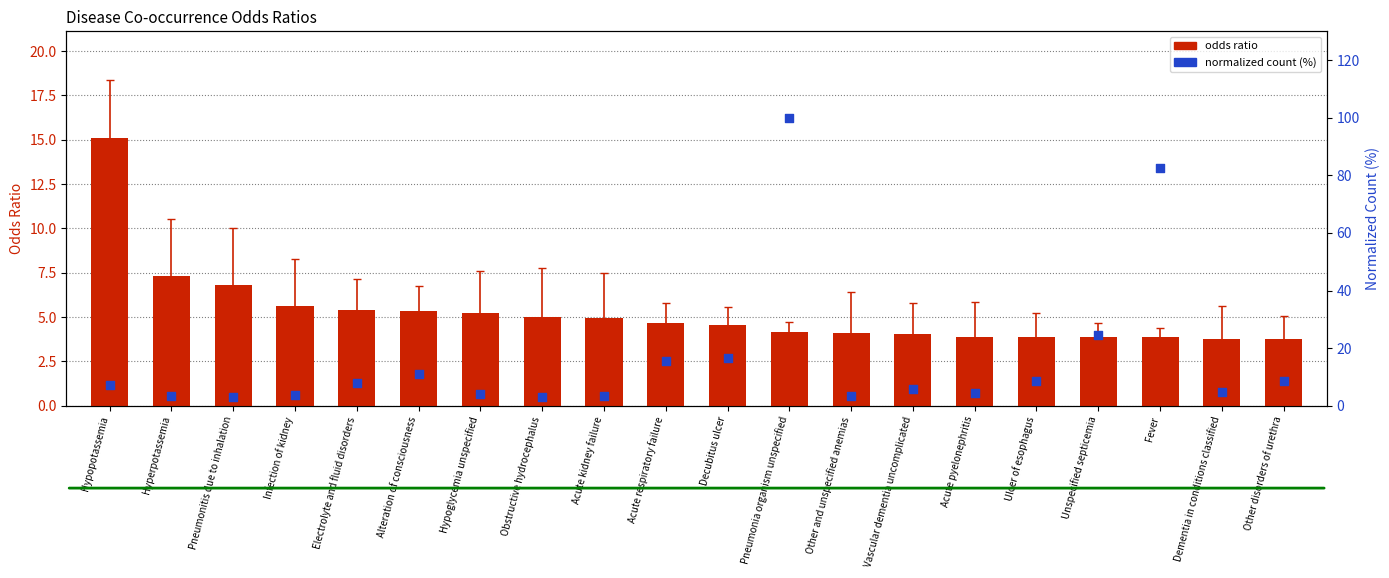

What is the total value across all series at Acute respiratory failure?

20.3